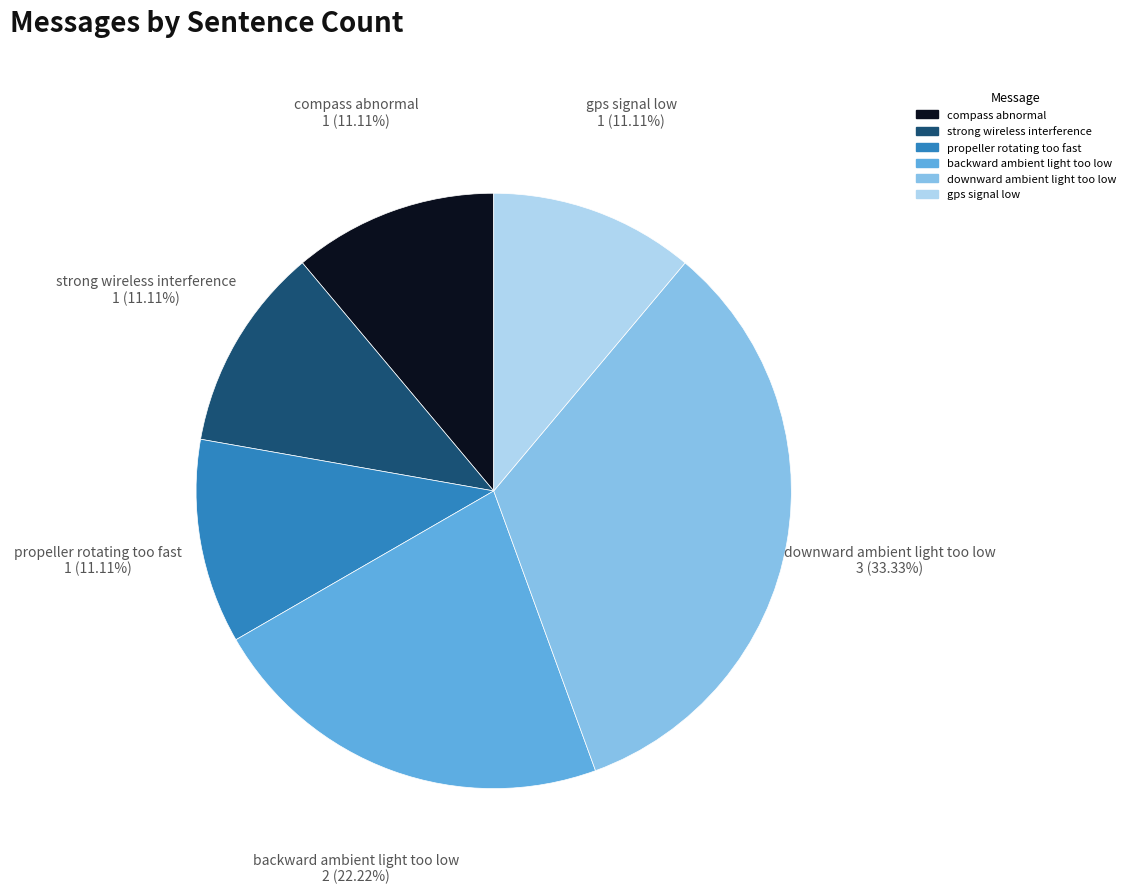

What is the ratio of the value at gps signal low to the value at propeller rotating too fast?

1.0